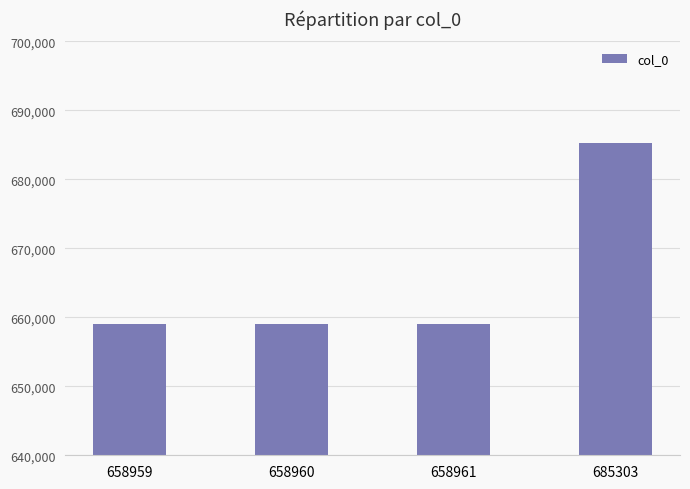

Is it true that the value at 658960 is 1092865?

False